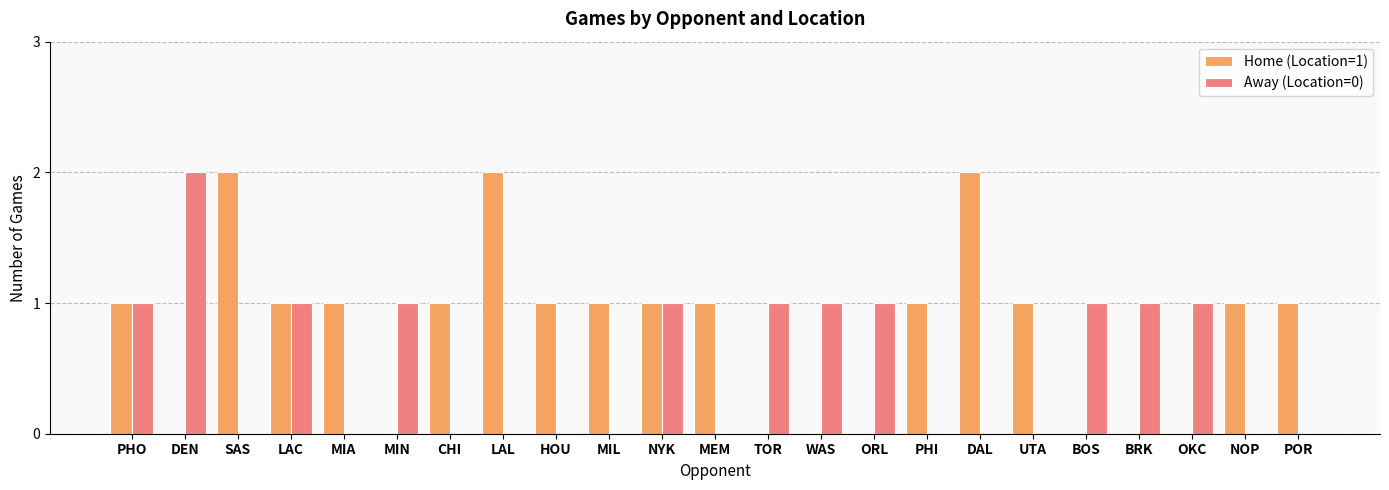

The value of Away (Location=0) at BRK is 1. True or false?

True